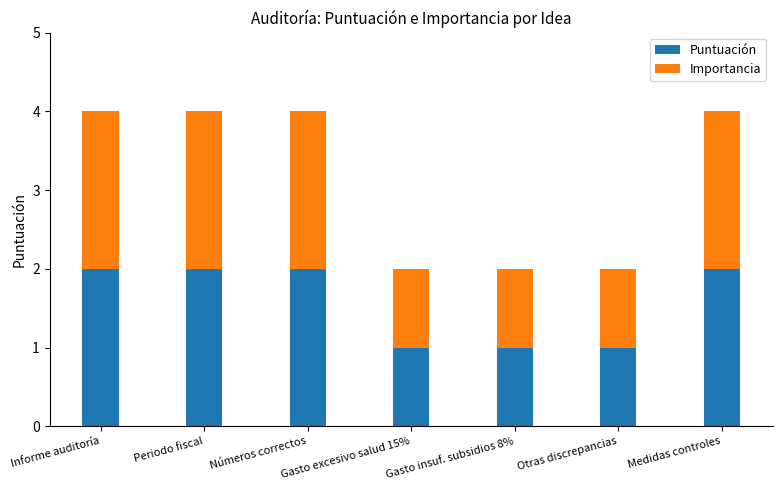

What is the total value across all series at Periodo fiscal?

4